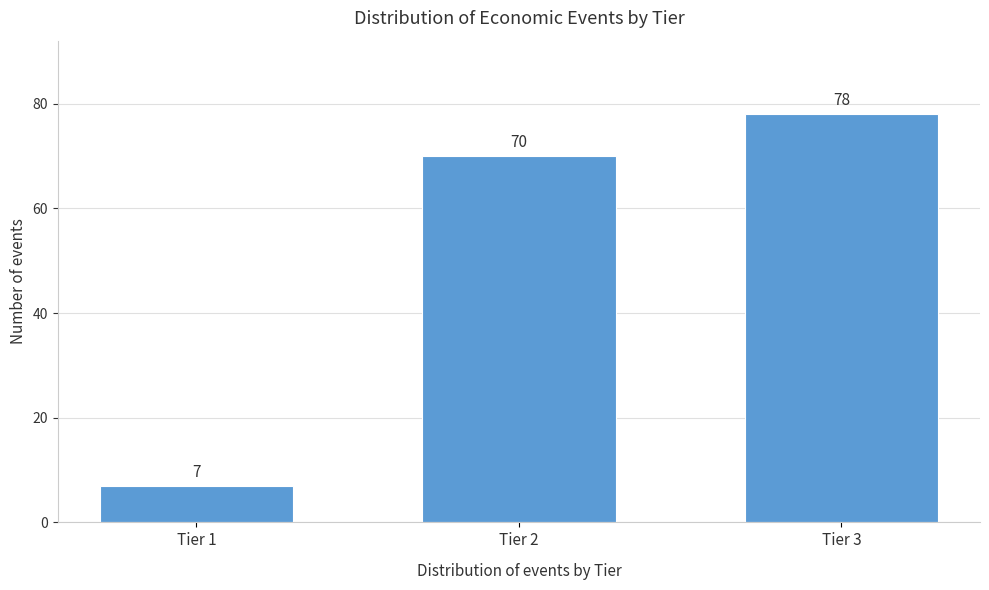

Reading left to right, what are all the values shown in this chart?

7	70	78